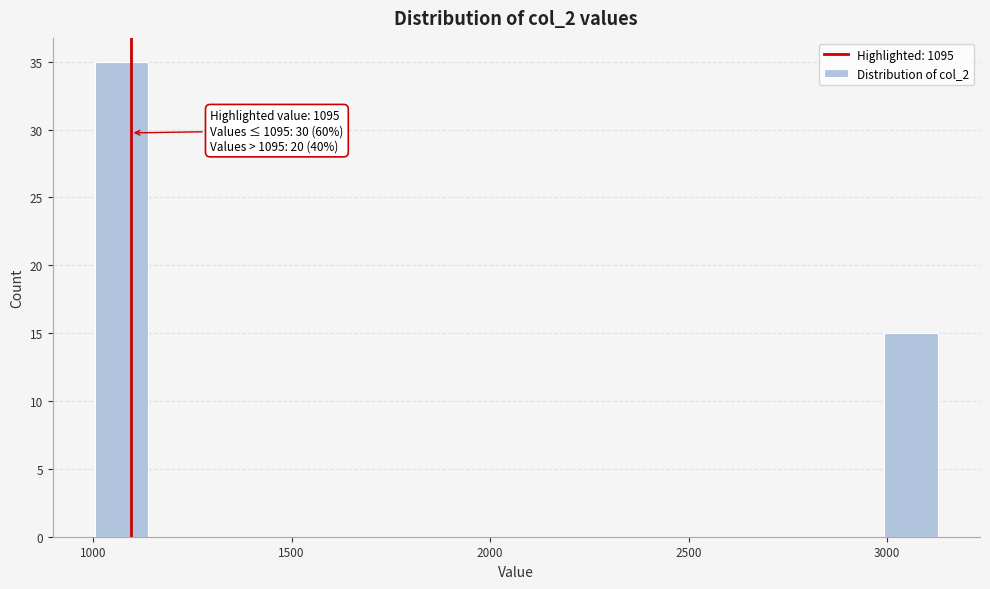

Read against the x-axis, roughly where is the centre of the tallest bar?

1050